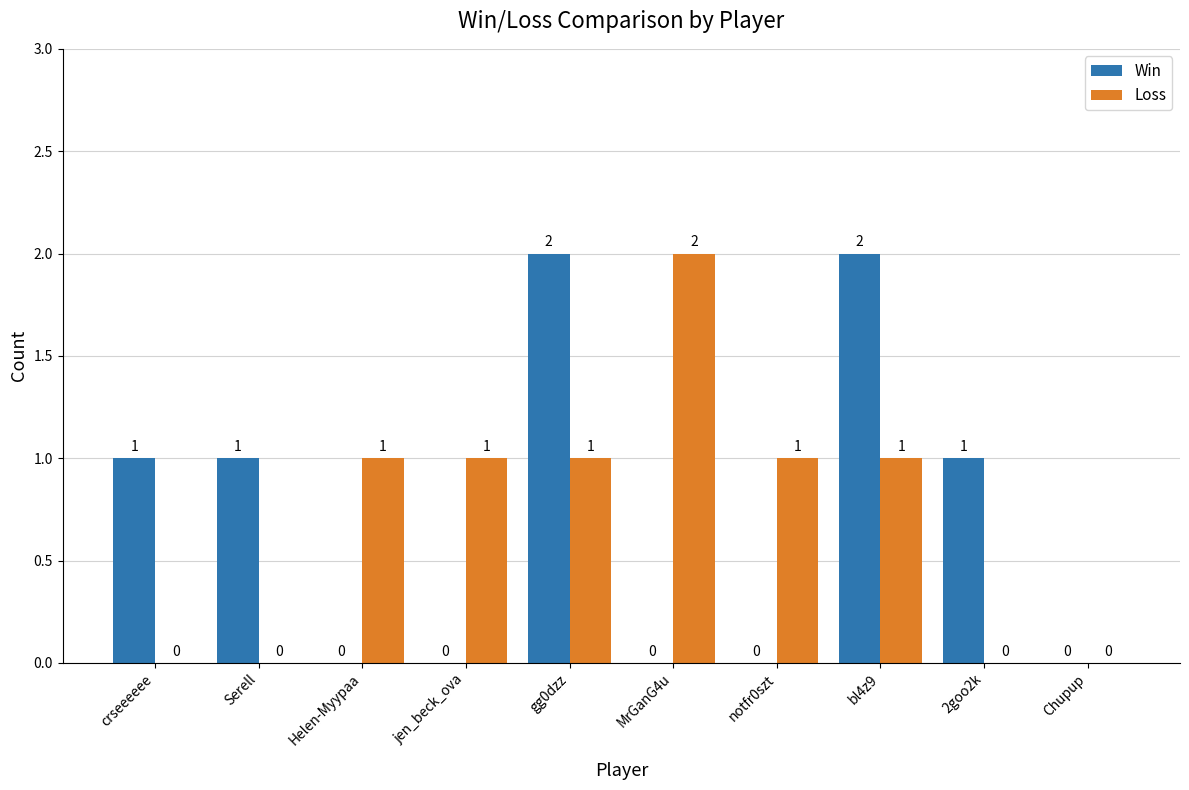

What is the maximum value shown in the chart?

2